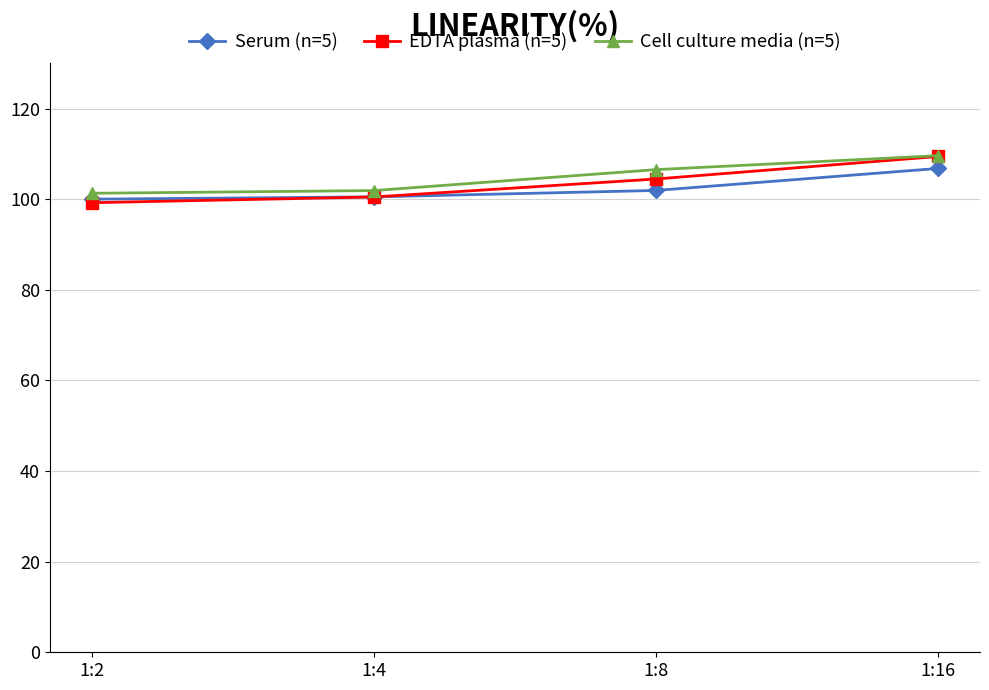

What is the difference between the second highest and minimum values in the Cell culture media (n=5) series?

5.2